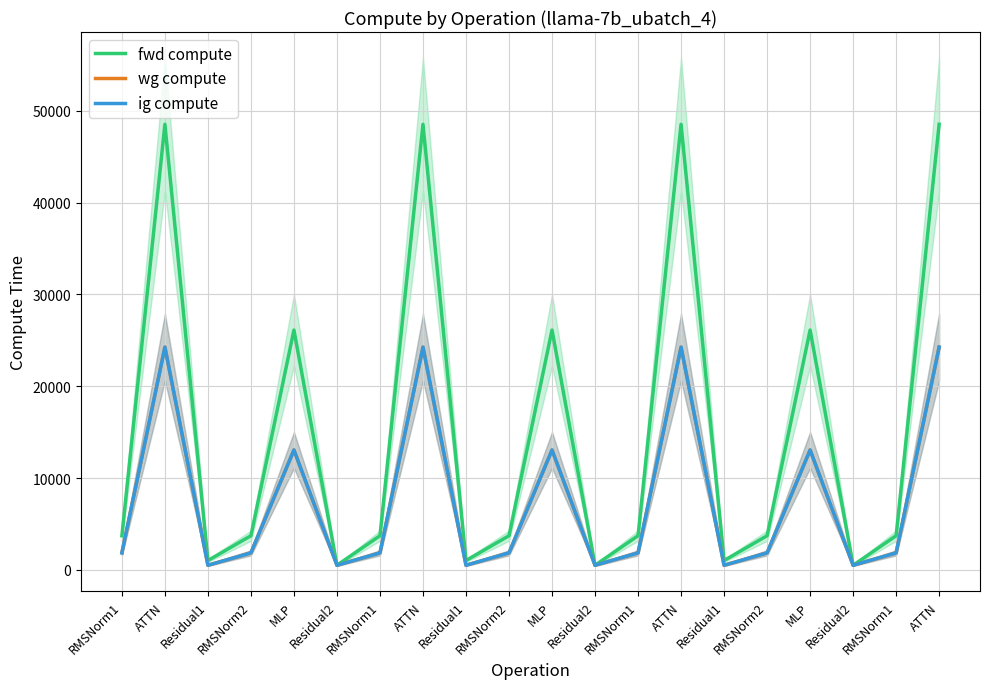

How many interior local peaks does the fwd compute series have?

6